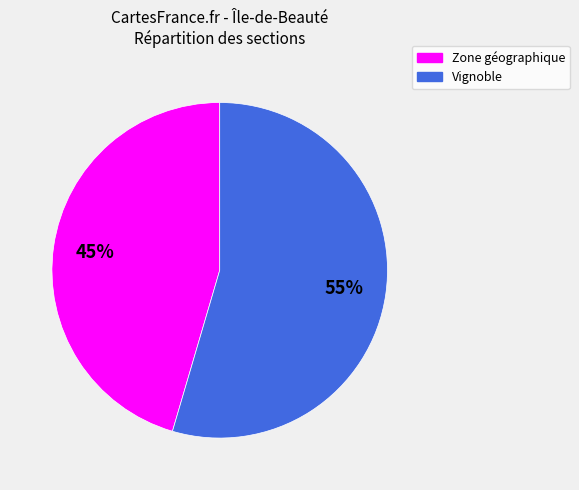

Is the sum of Zone géographique and Vignoble greater than half?

Yes